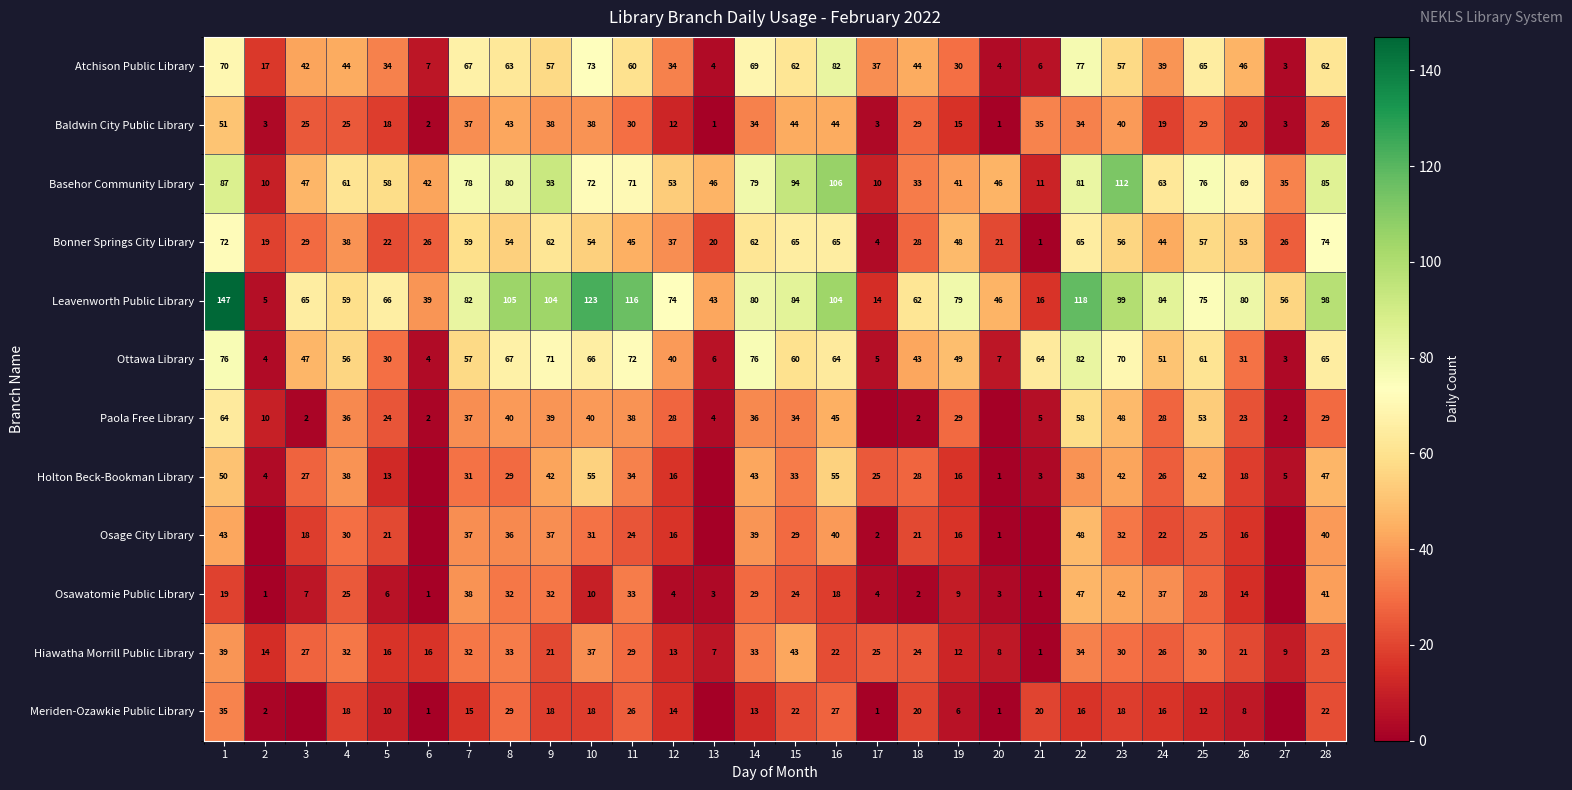

Which has a higher value, 17 or 5?

17